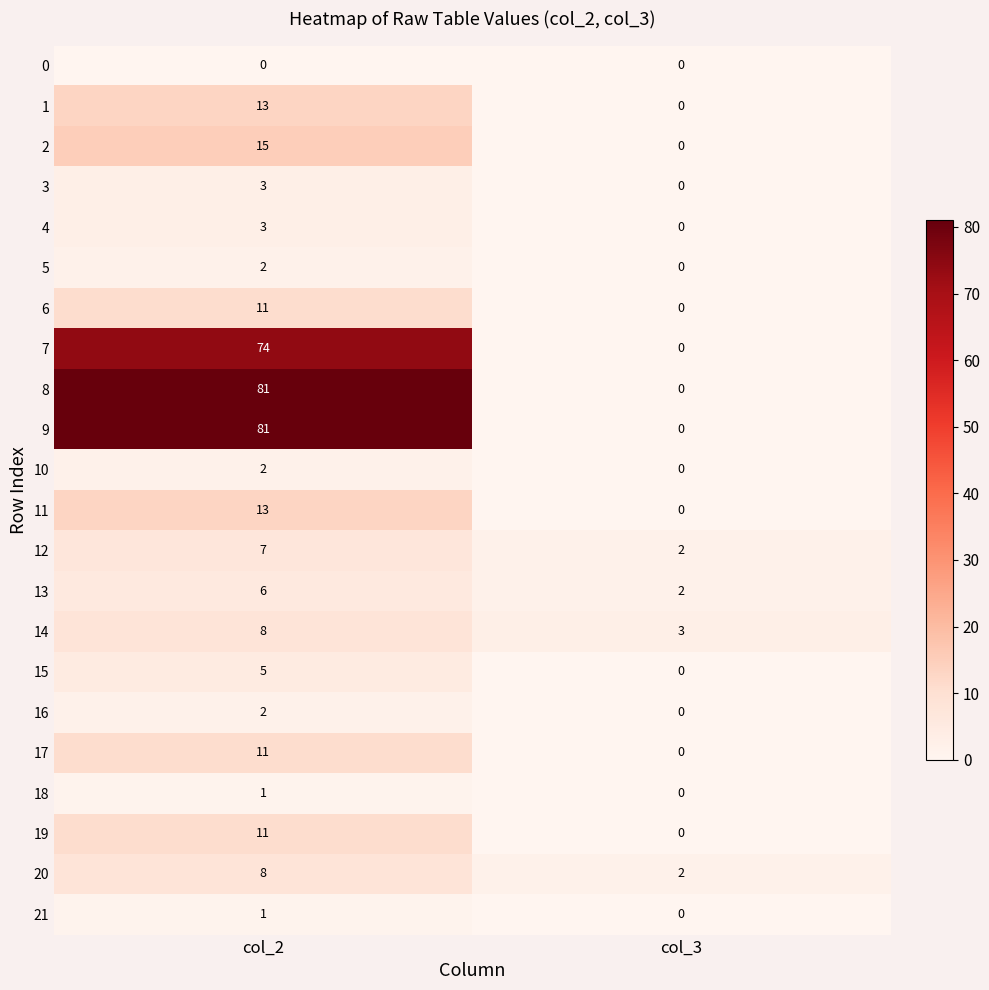

List the labels in order of 7 value, largest first.

col_2, col_3